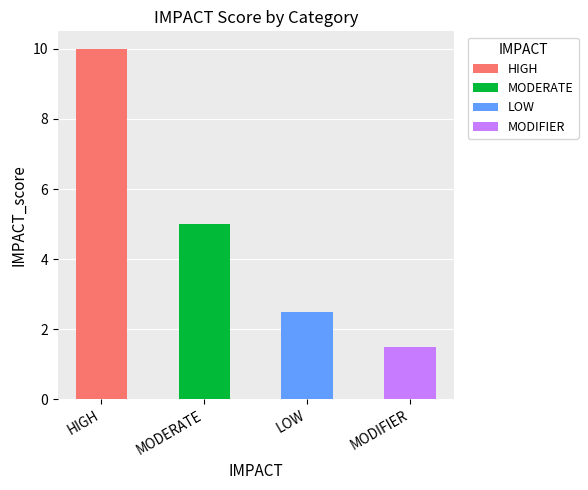

What is the difference between the maximum and minimum values?

8.5